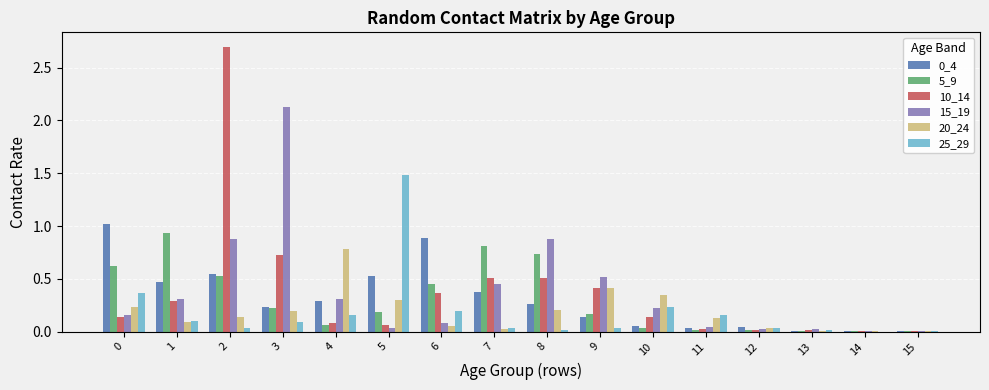

What is the greatest value displayed?

2.7